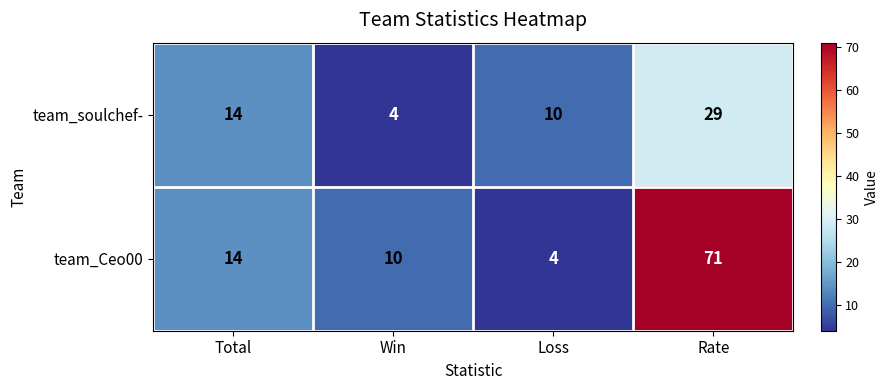

Which category has the highest value across all series?

Rate